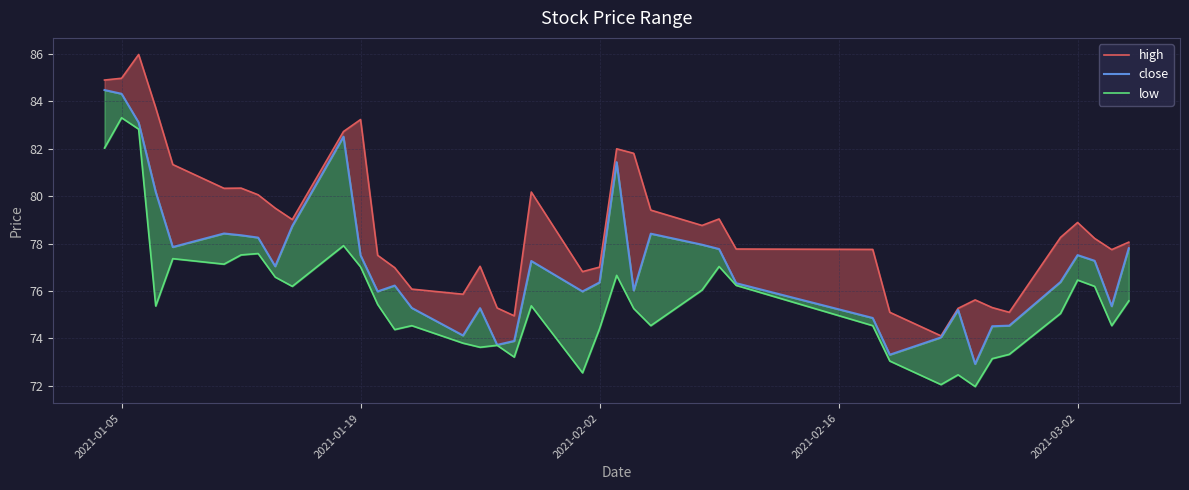

Which series has the widest spread of values?

high line